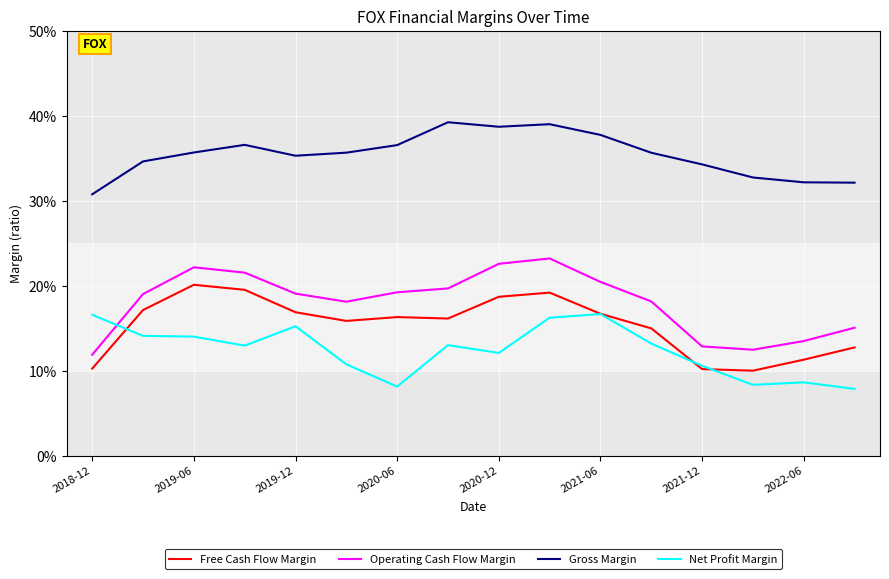

Does the chart display data point markers on the line(s)?

No